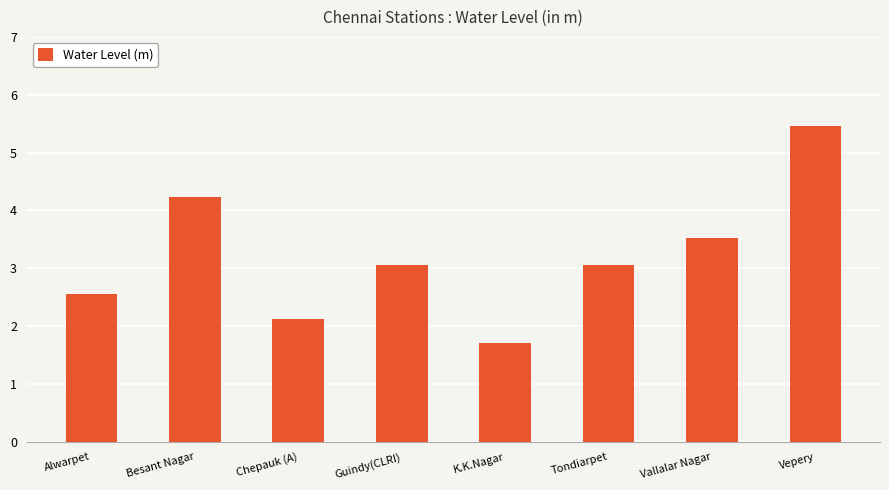

True or false: the data shows 4.5 at Alwarpet.

False